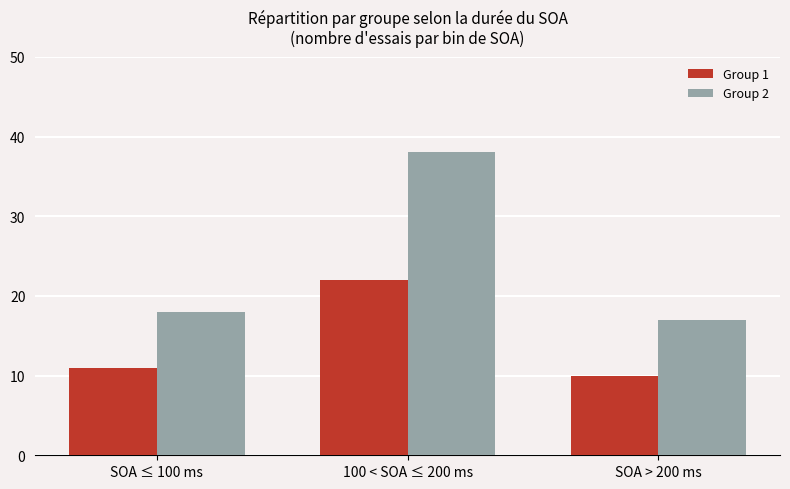

Rank the series by their maximum value, from highest to lowest.

Group 2, Group 1